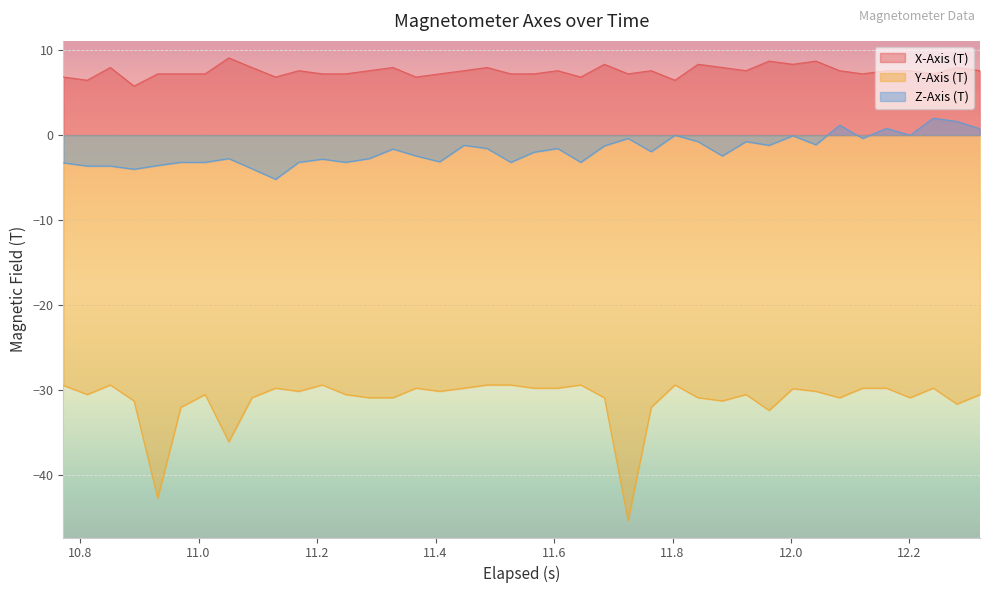

What is the maximum value for X-Axis (T)?

9.1